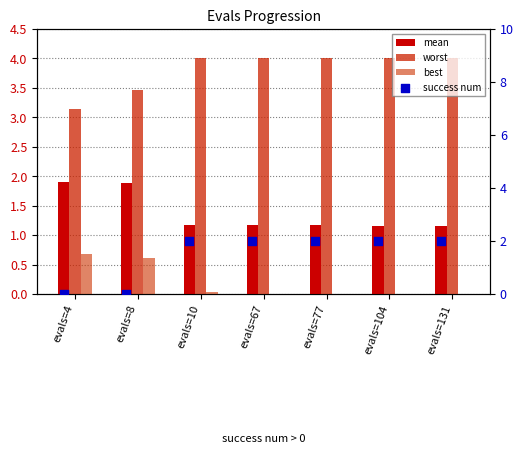

What is the total value across all series at evals=67?

7.2